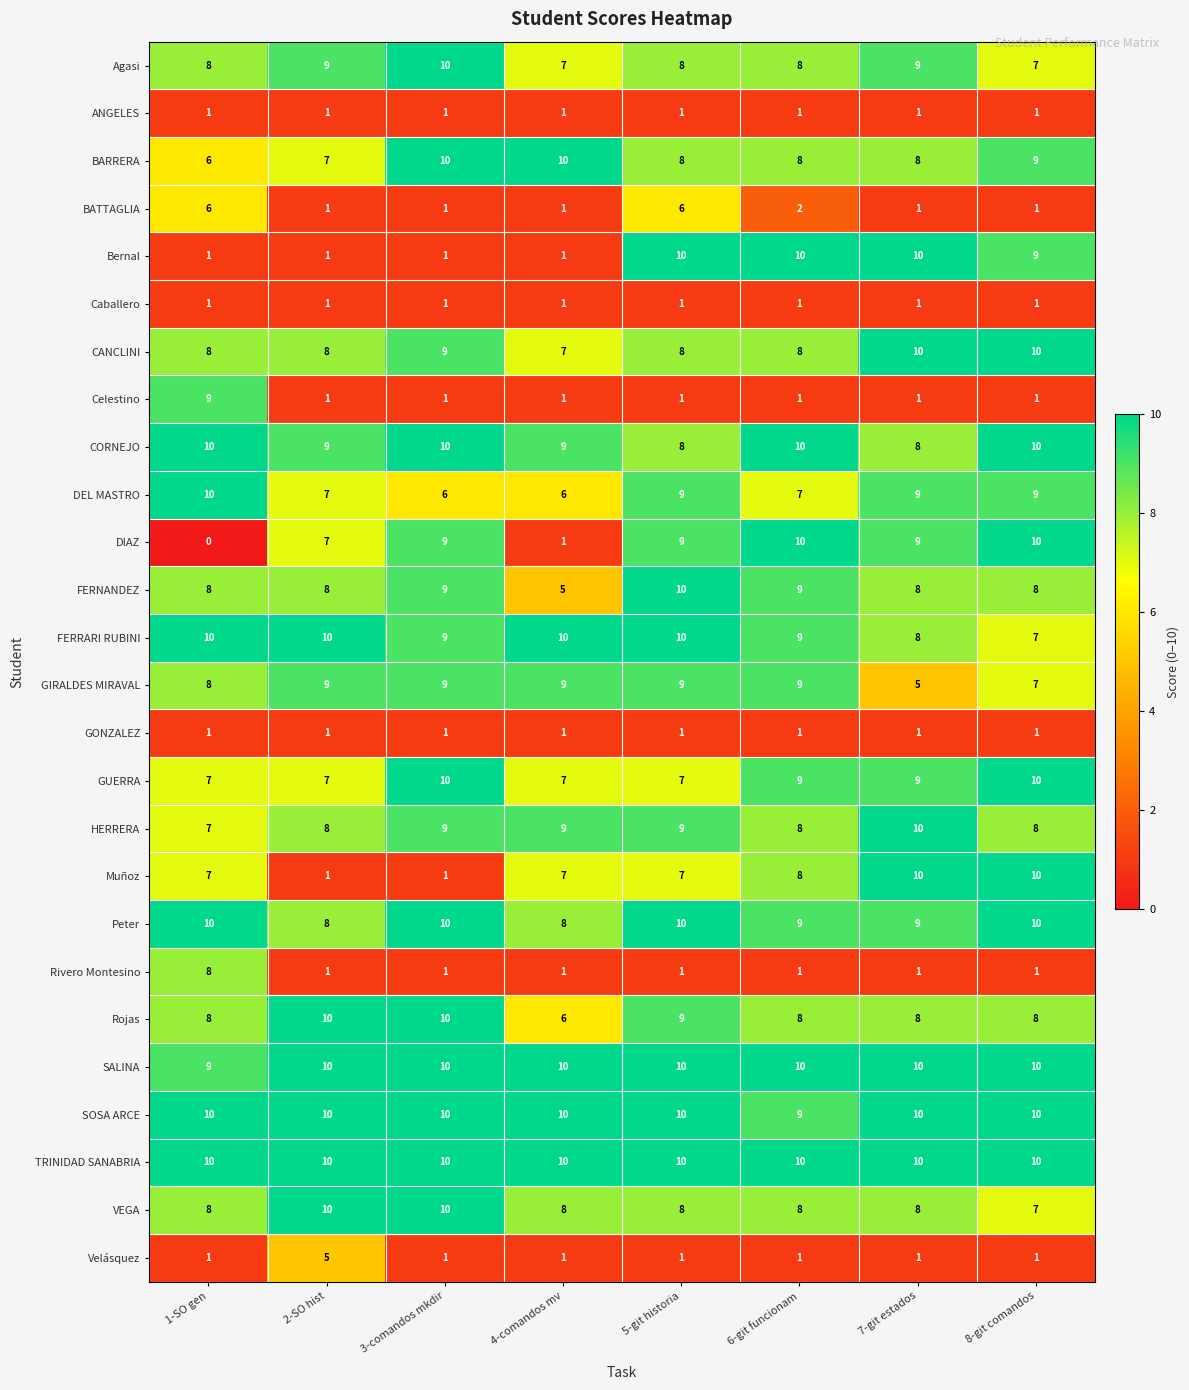

The value of Peter at 7-git estados is 9. True or false?

True